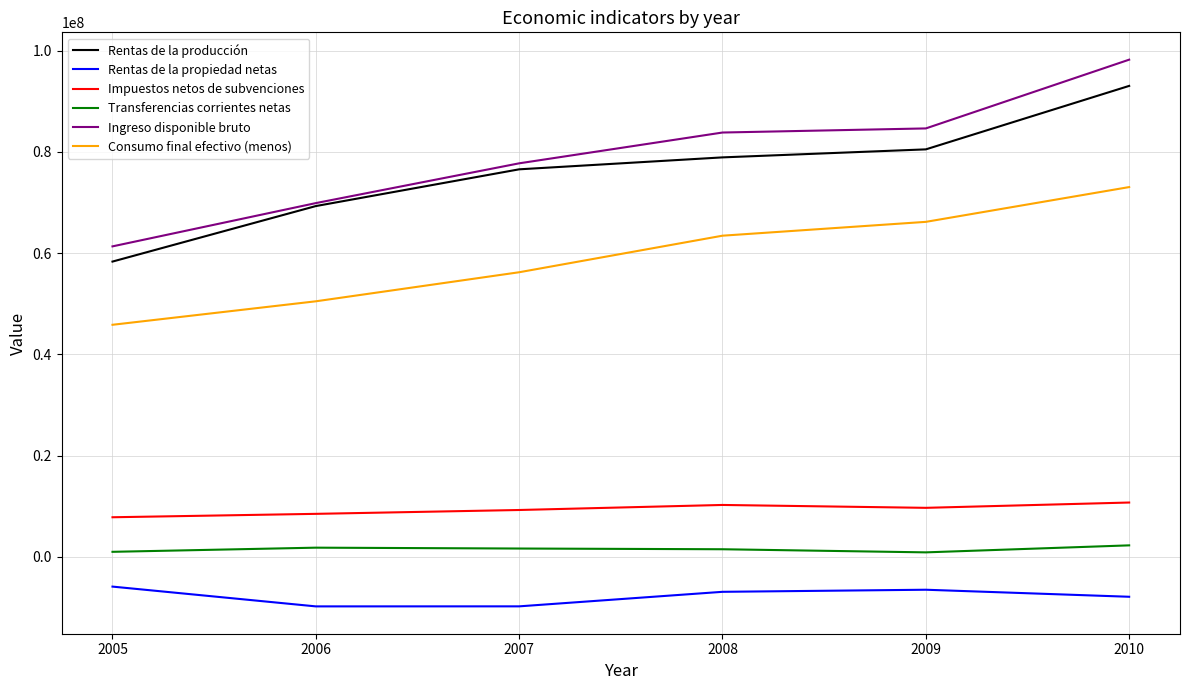

Between 2005 and 2009, which series saw the biggest shift?

Ingreso disponible bruto